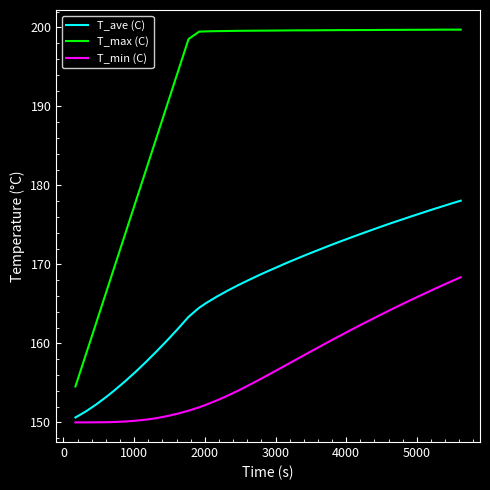

Which series has the widest spread of values?

T_max (C)